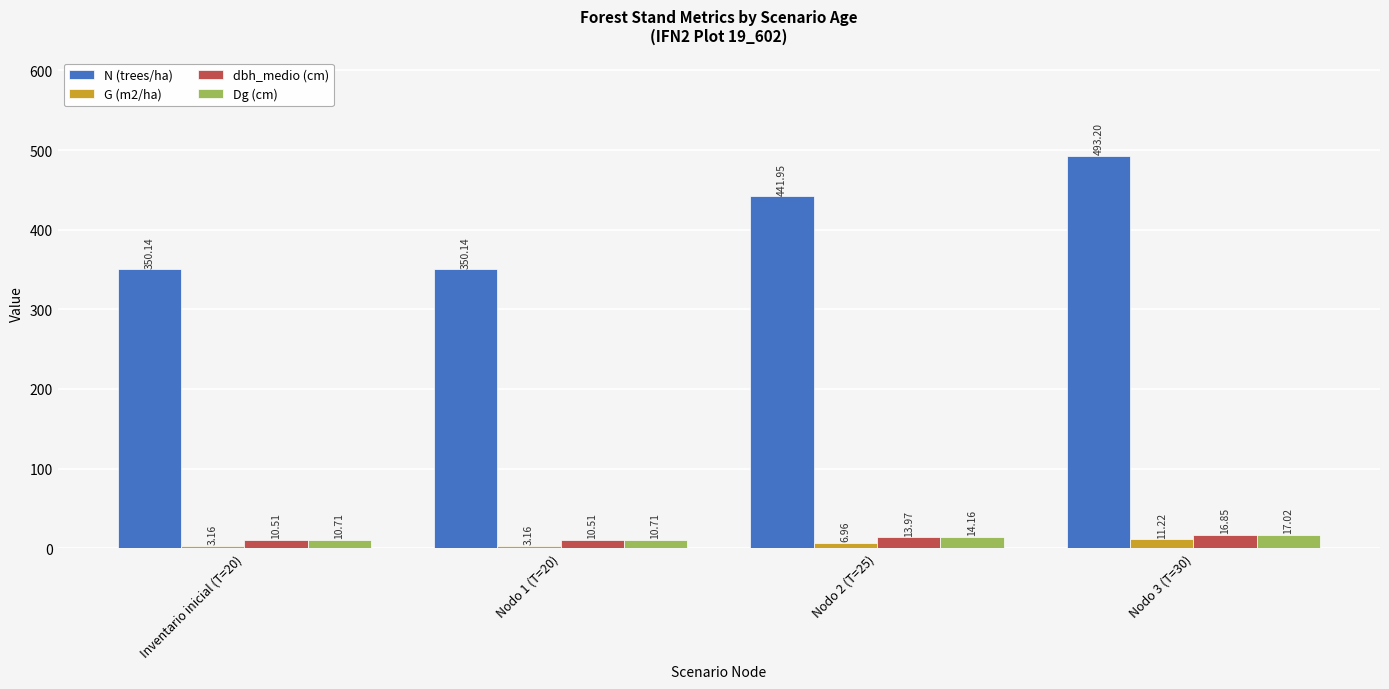

What is the difference between the maximum and minimum values in the Dg (cm) series?

6.3